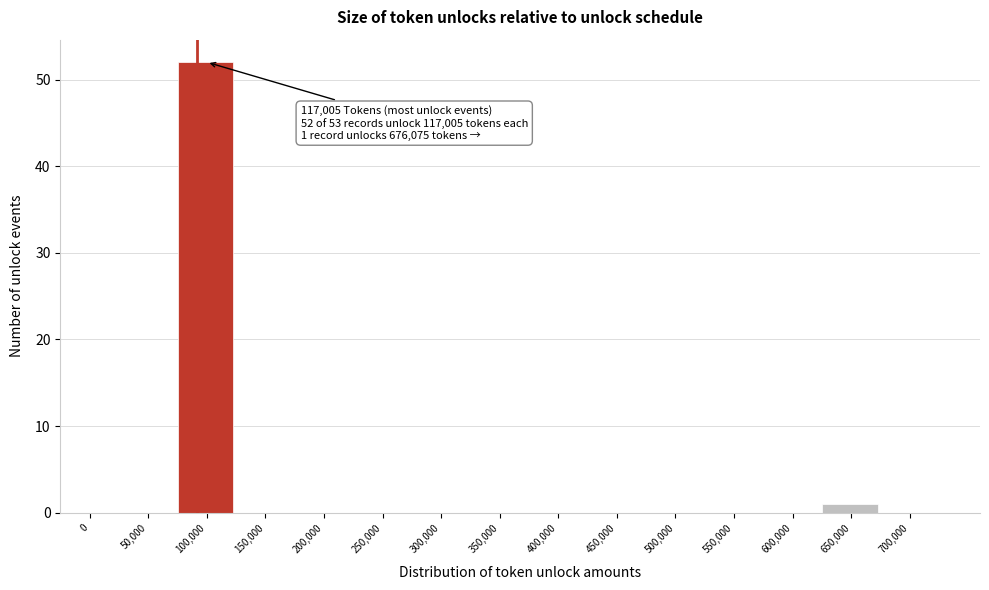

Reading left to right, extract all data points from this chart.

0=0	50,000=0	100,000=52	150,000=0	200,000=0	250,000=0	300,000=0	350,000=0	400,000=0	450,000=0	500,000=0	550,000=0	600,000=0	650,000=1	700,000=0